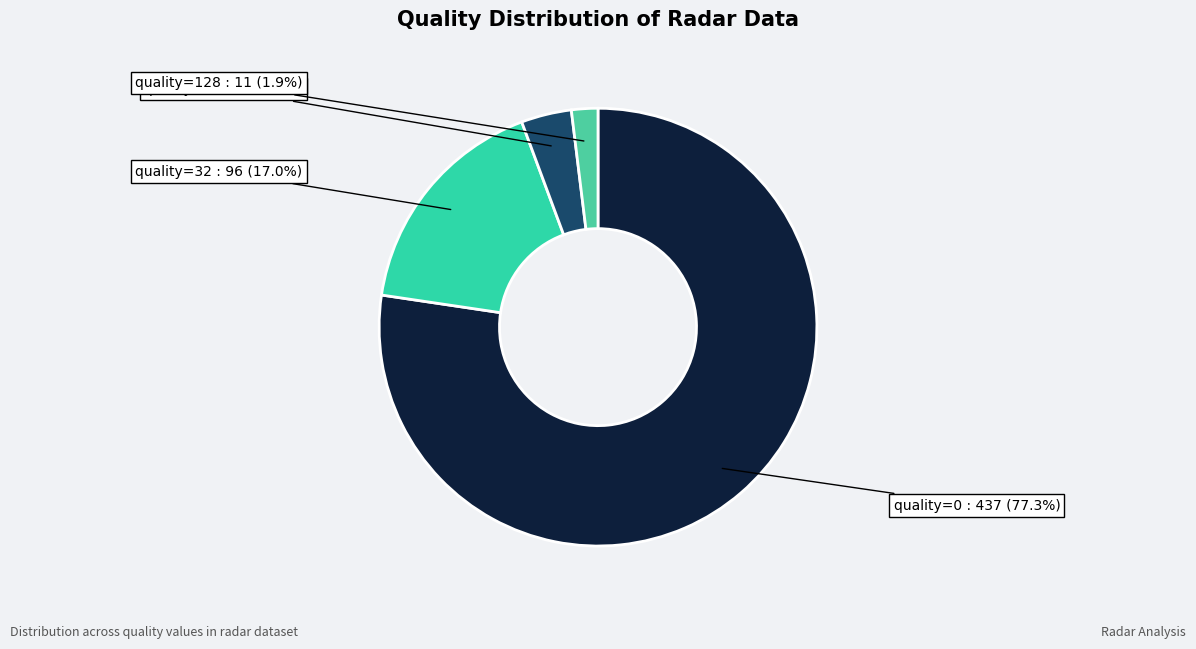

Which category has the smallest portion of the pie?

quality=128